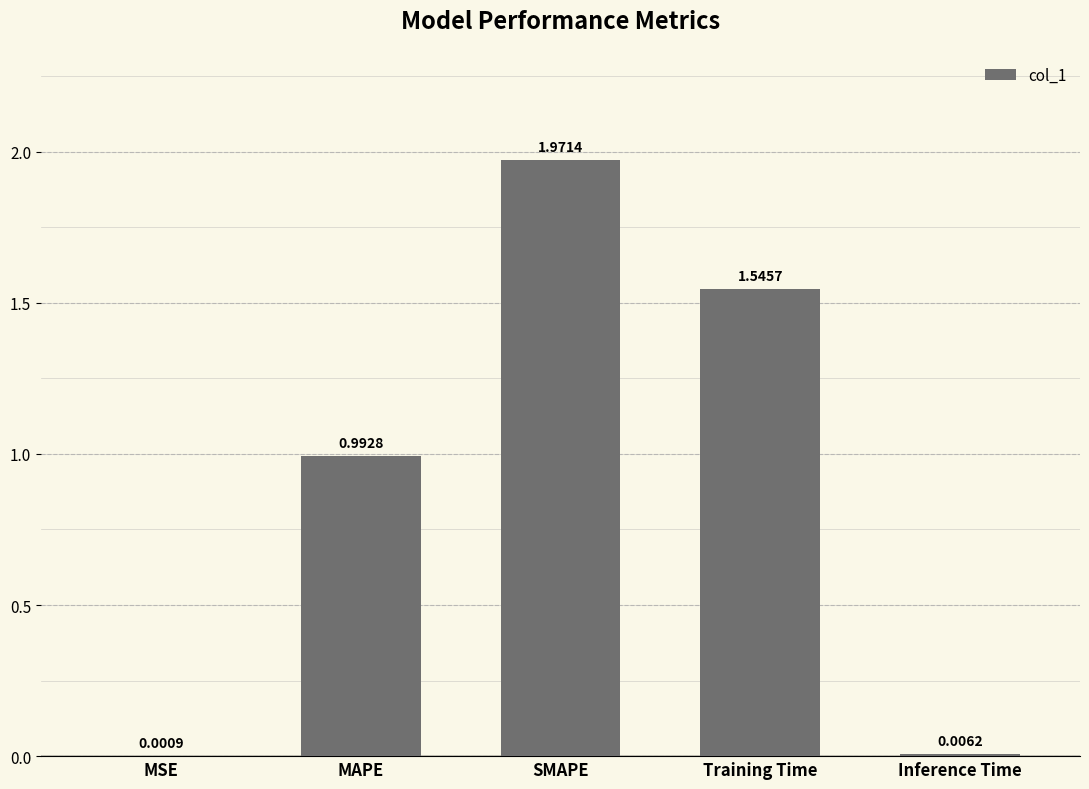

Which category has the highest value across all series?

SMAPE